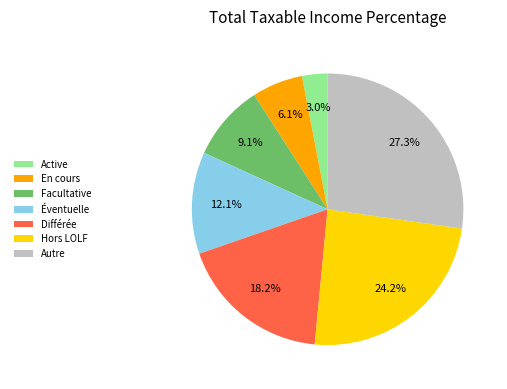

Between Facultative and En cours, which is larger?

Facultative